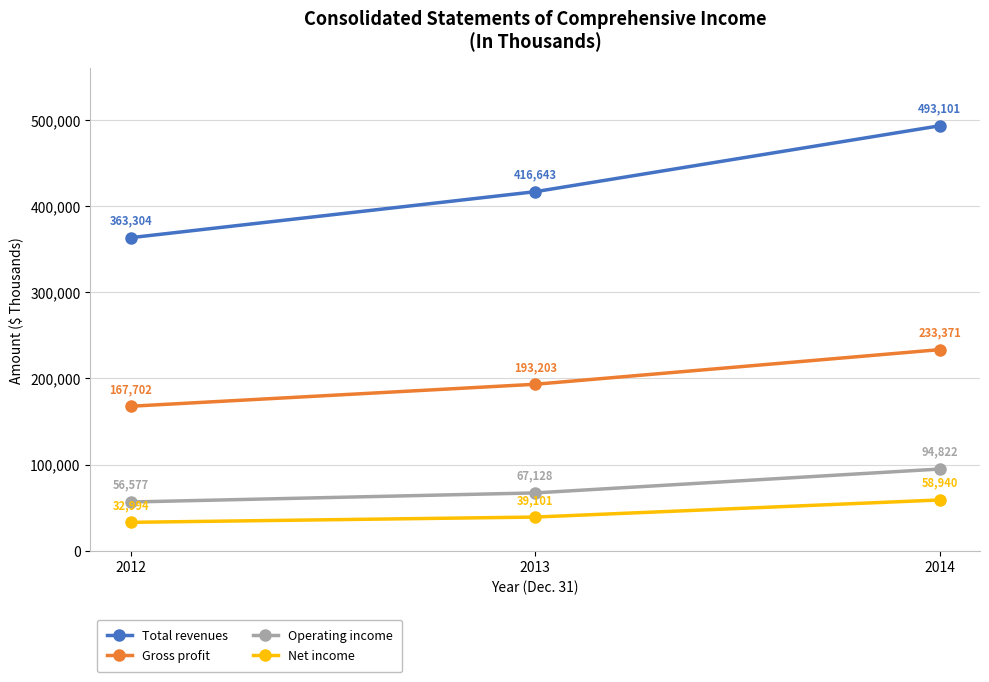

What is the value of the Operating income point at the 1st from the left?

56577